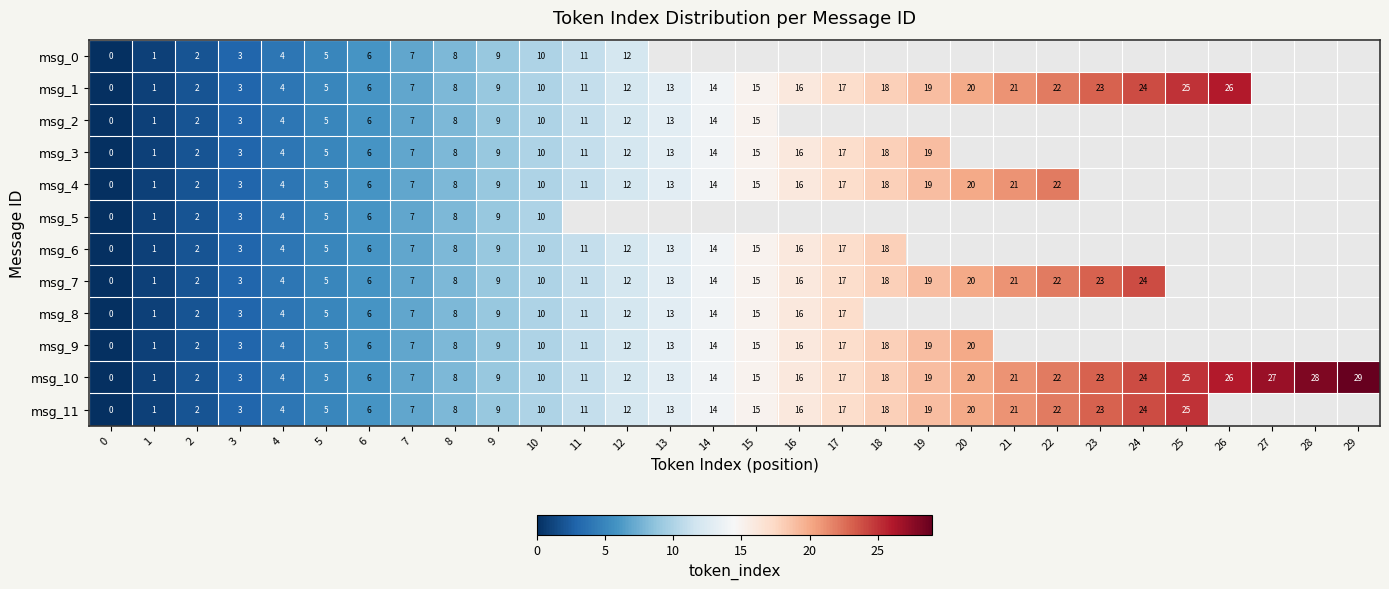

Is the value of msg_3 at 12 greater than the value of msg_10 at 27?

No